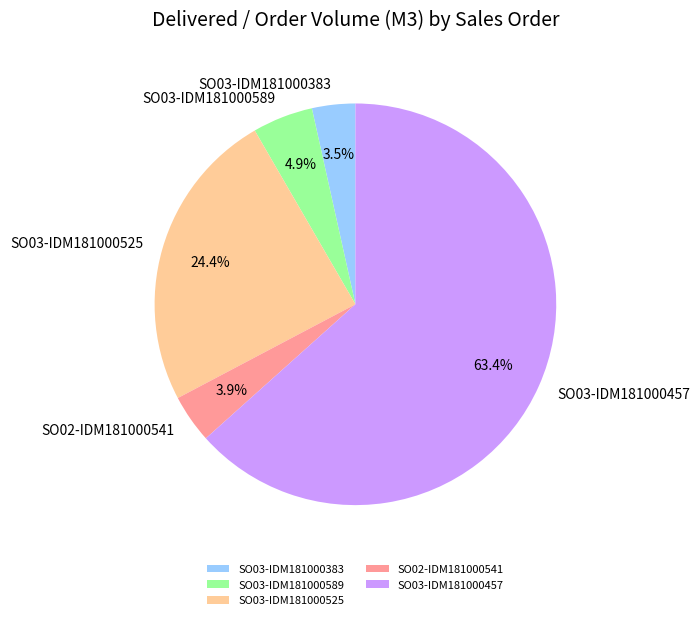

Between SO03-IDM181000525 and SO03-IDM181000589, which is larger?

SO03-IDM181000525